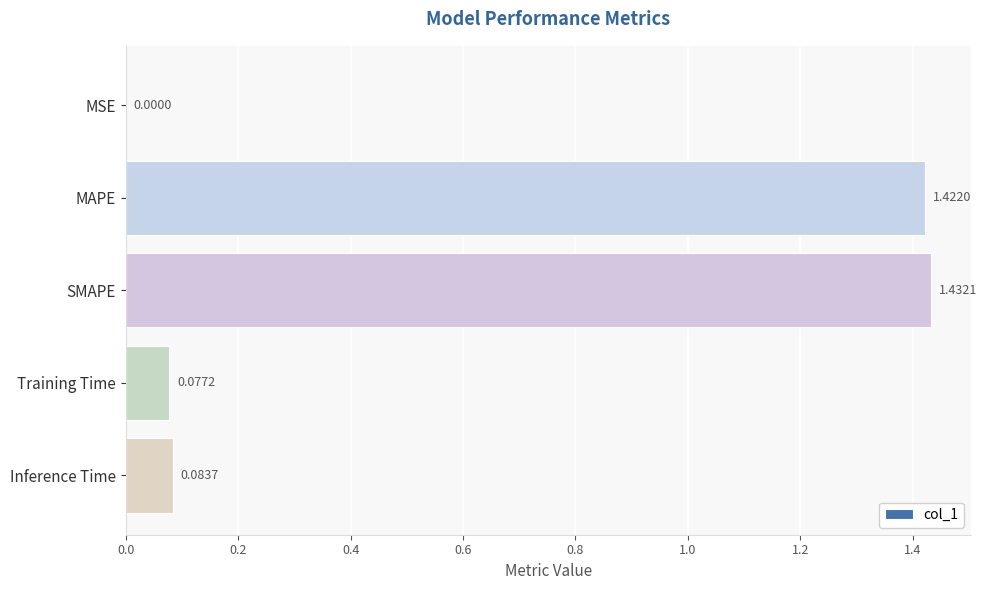

Does the chart contain stacked bars?

No